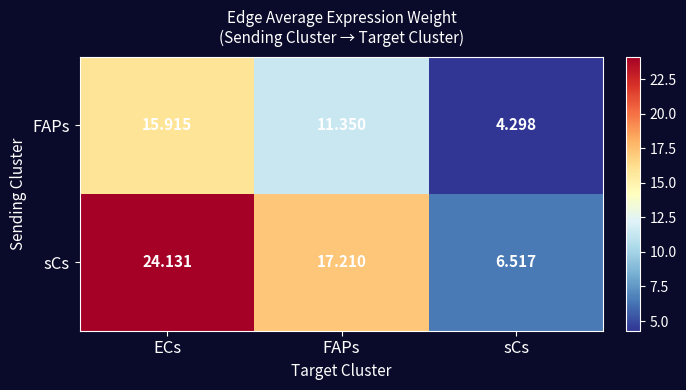

At which category is the sum across all series the highest?

ECs